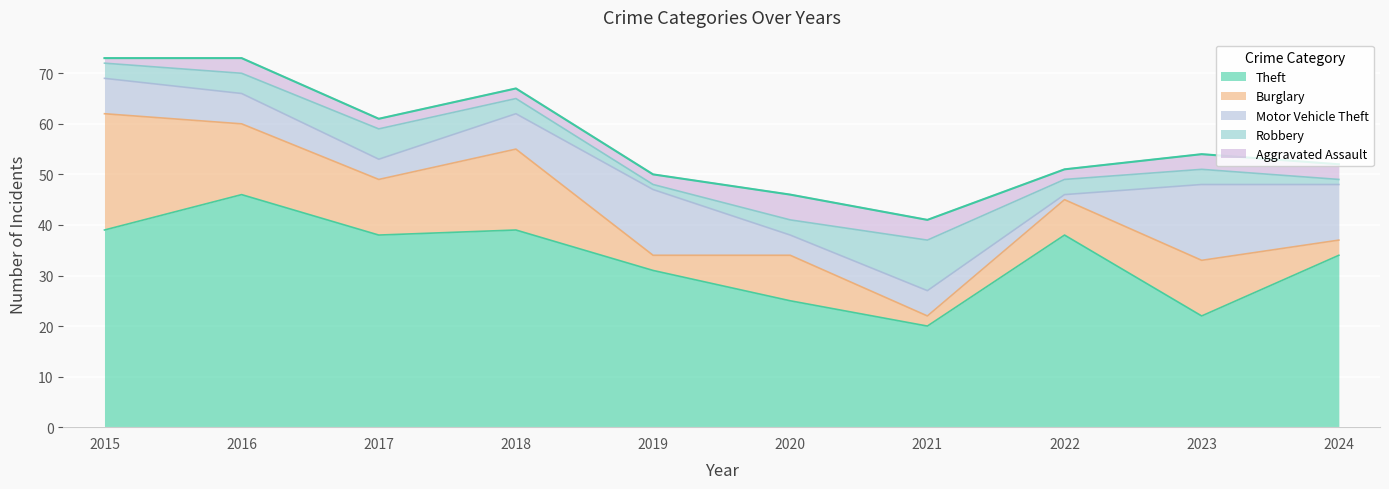

Which series has the widest spread of values?

Theft